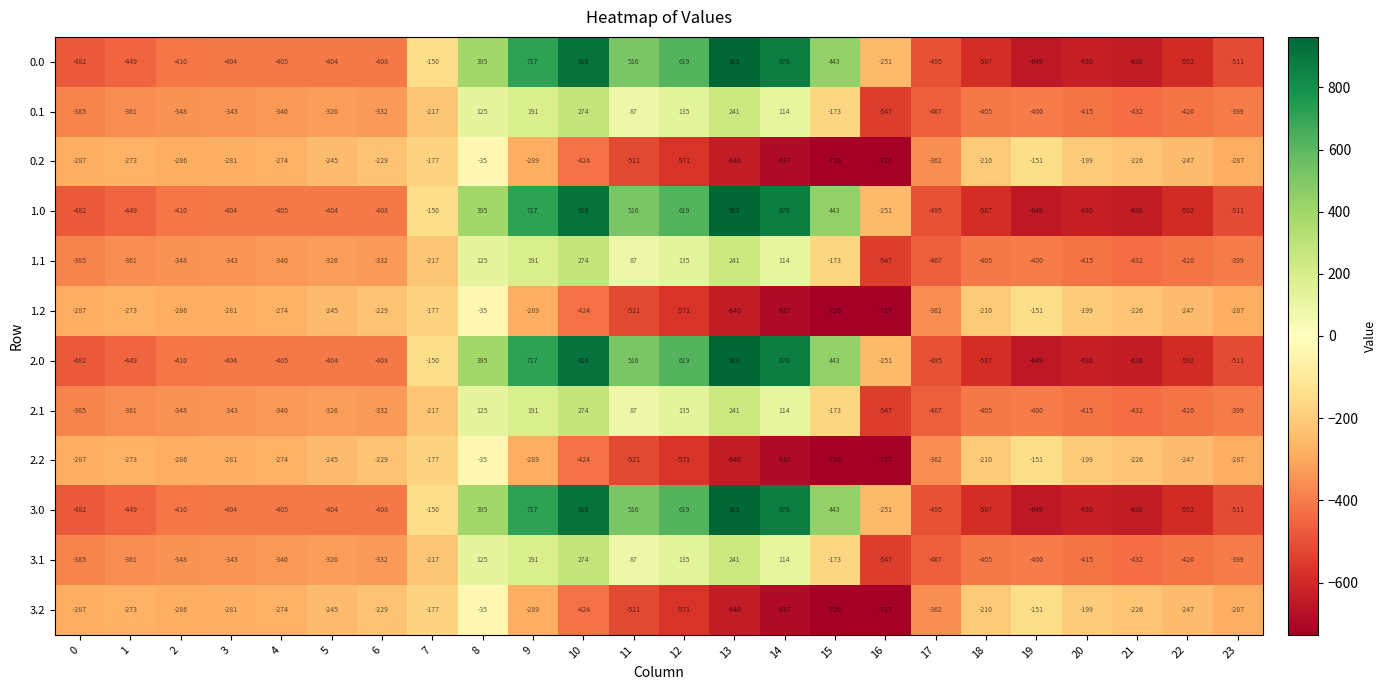

At how many categories does at least one series exceed 42?

8